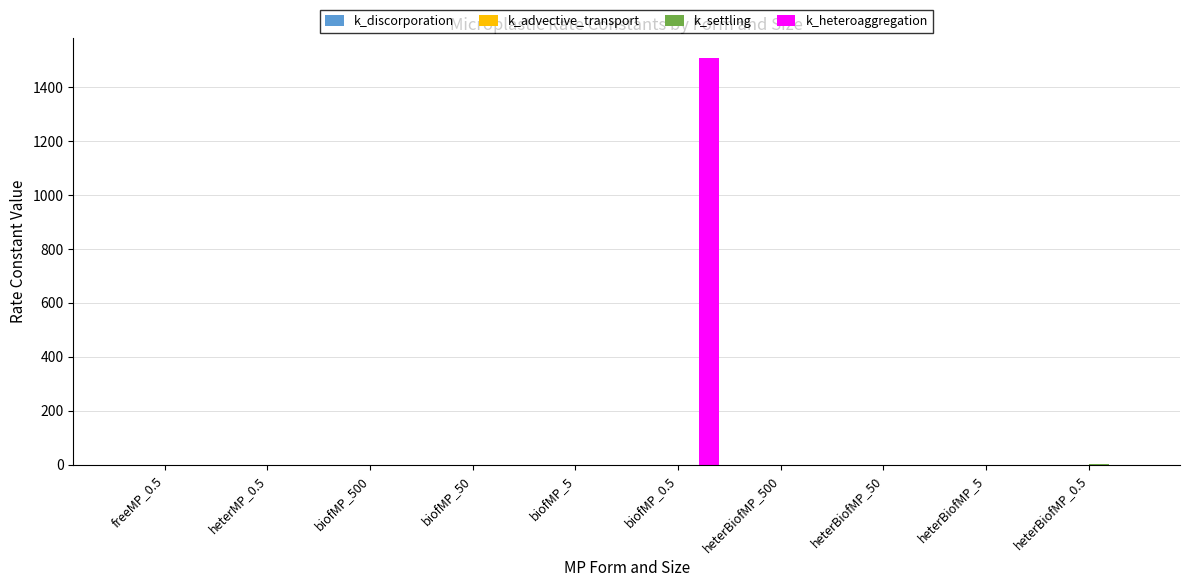

The k_heteroaggregation series shows -792.1 at heterMP_0.5. True or false?

False